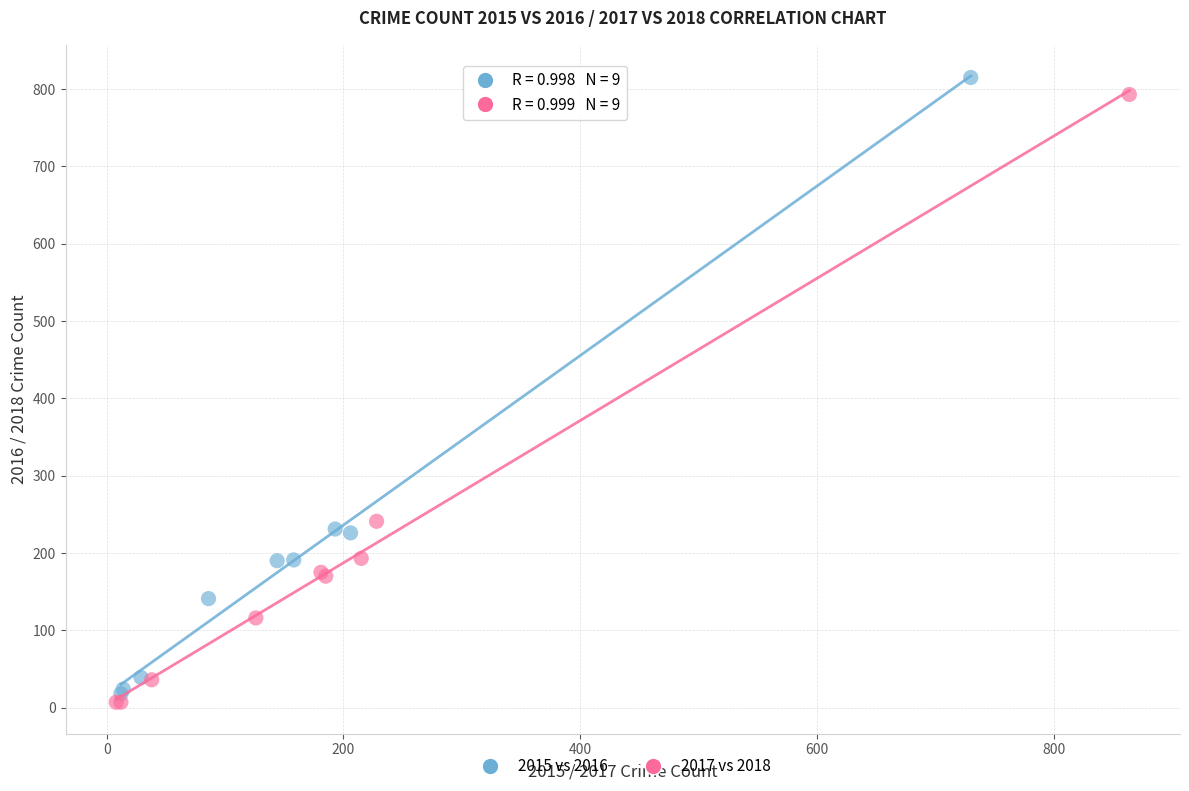

Which series reaches the maximum Y coordinate?

2015 vs 2016